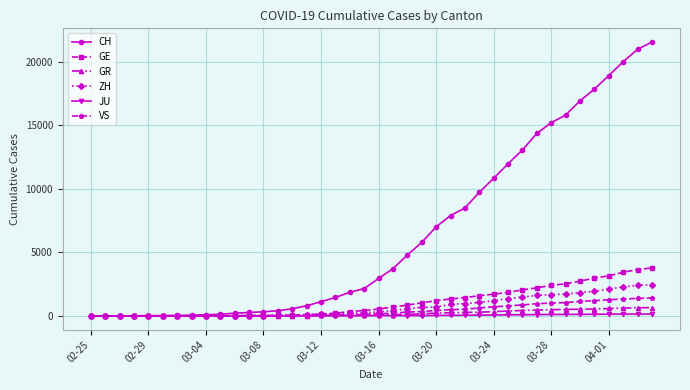

How many data points does each series have?

40